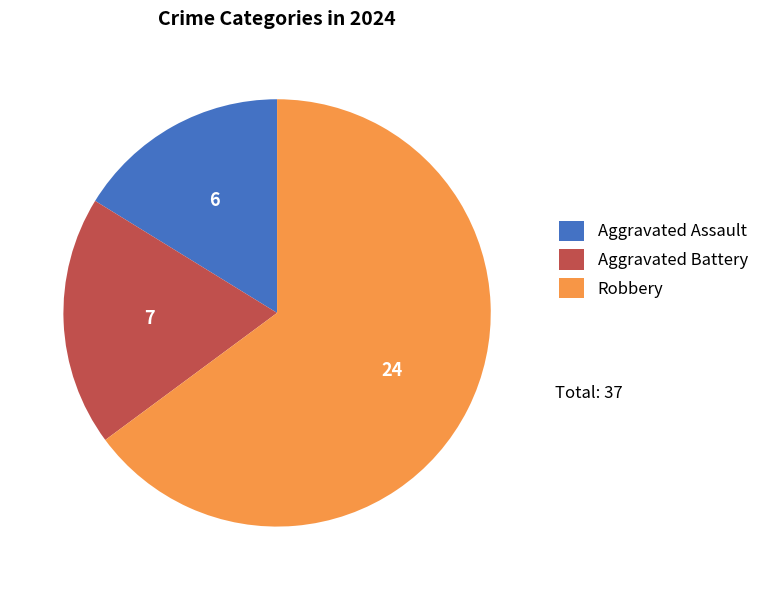

True or false: Robbery accounts for 70% of the total.

False